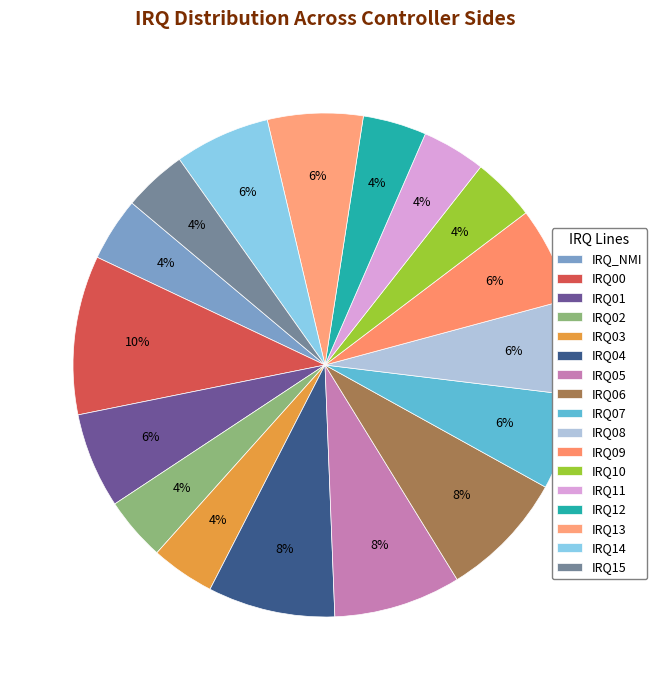

How many slices are in this pie chart?

17